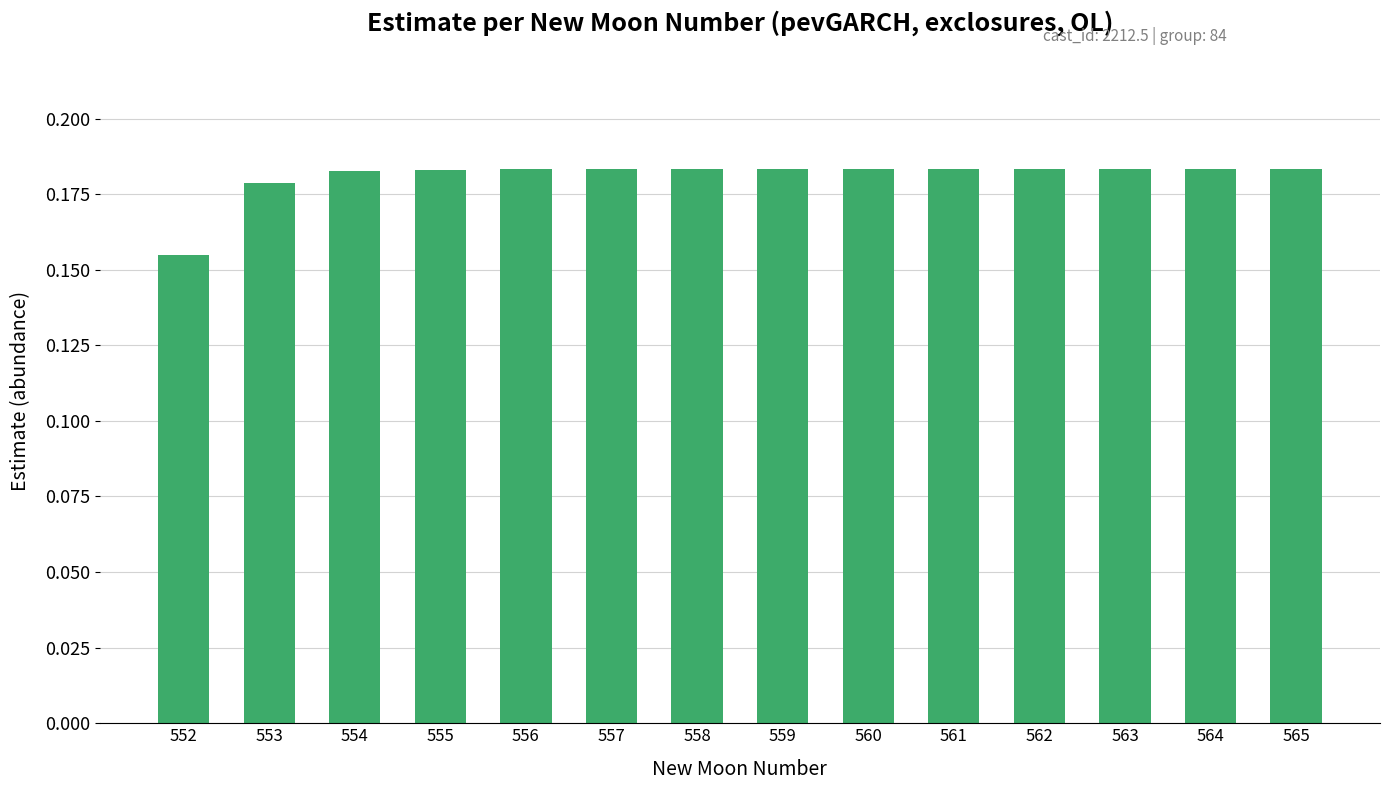

Count the values in the range 0 to 1.

14